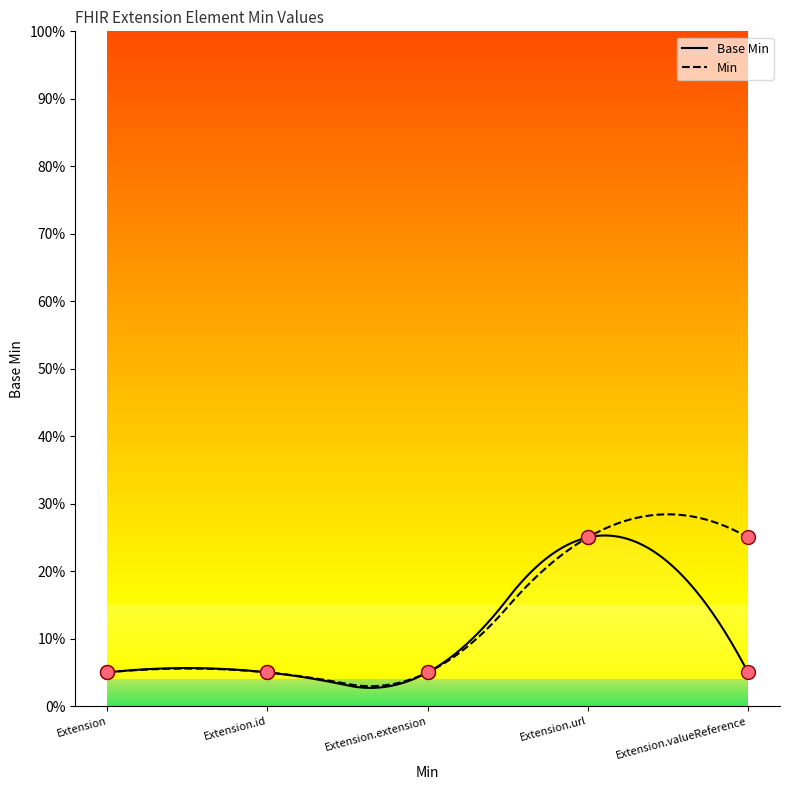

What is the ratio of the value at Extension.url to the value at Extension?

5.0